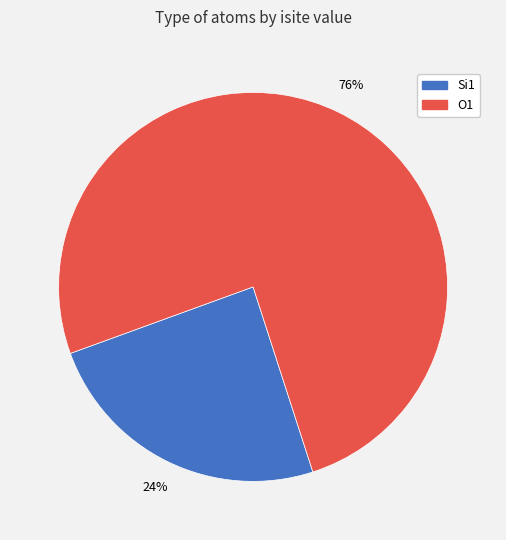

Which category has the biggest portion of the pie?

O1